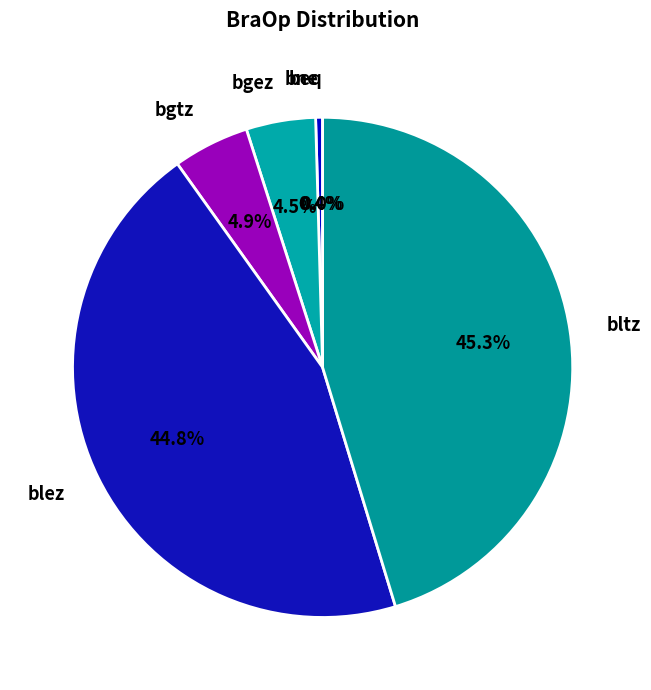

How many segments does this pie chart have?

6